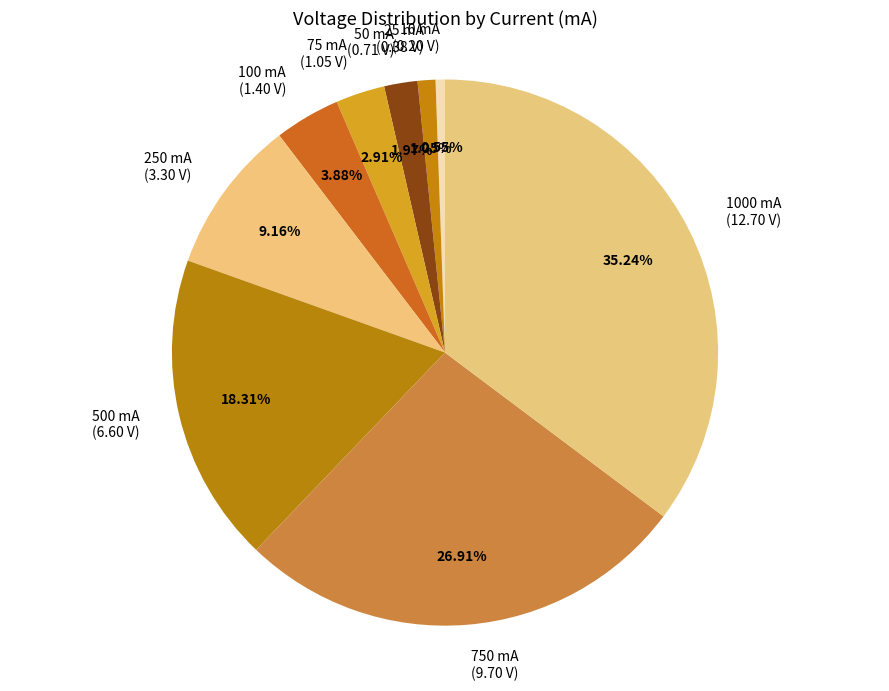

Does any single category account for the majority?

No